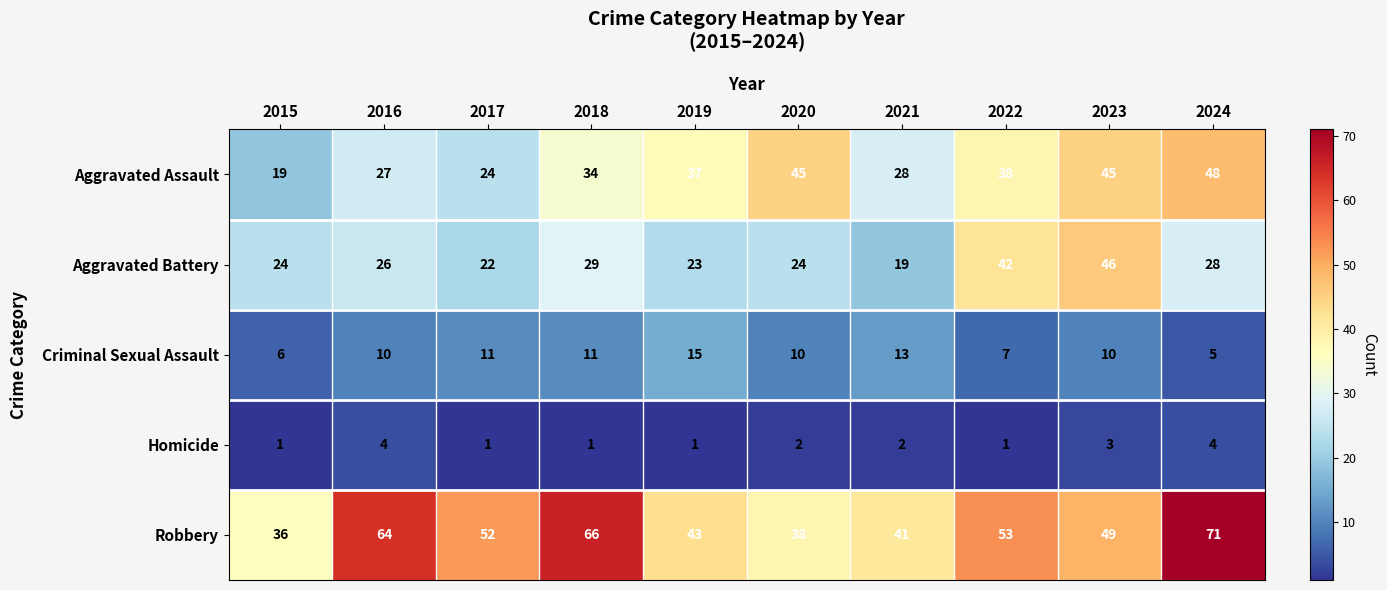

Where is Aggravated Battery nearest to the value 32?

2018